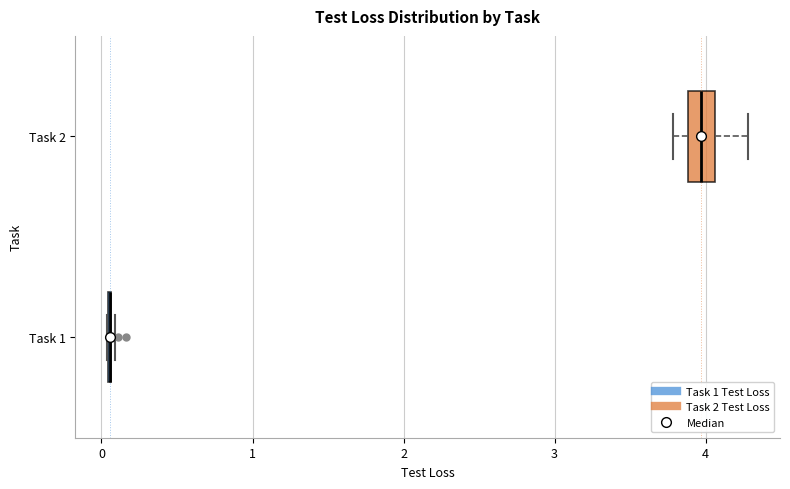

Comparing the boxes themselves (not the whiskers), which one is the widest?

Task 2